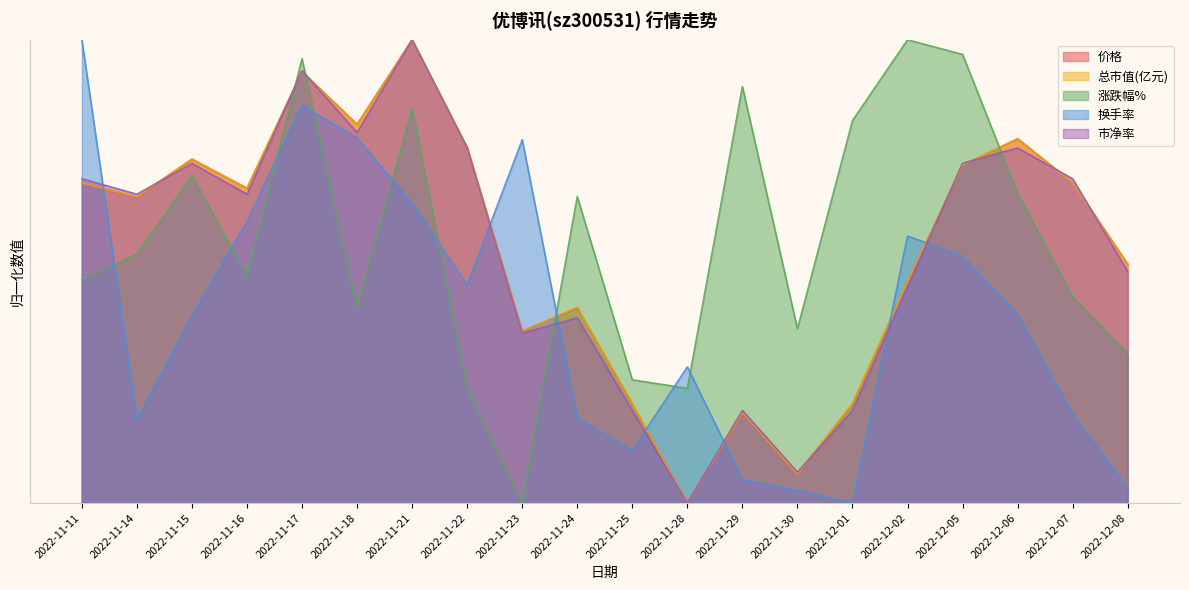

What position from the right is 2022-11-24?

11